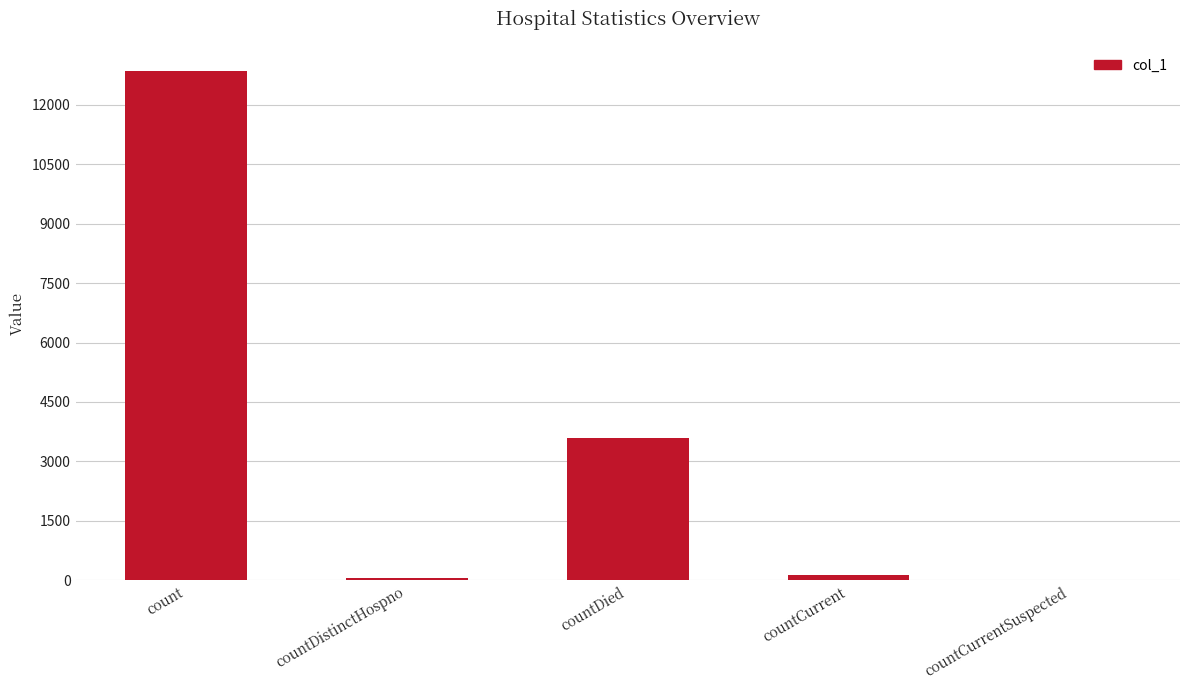

Approximately how many times larger is the value at countDied compared to count?

0.3